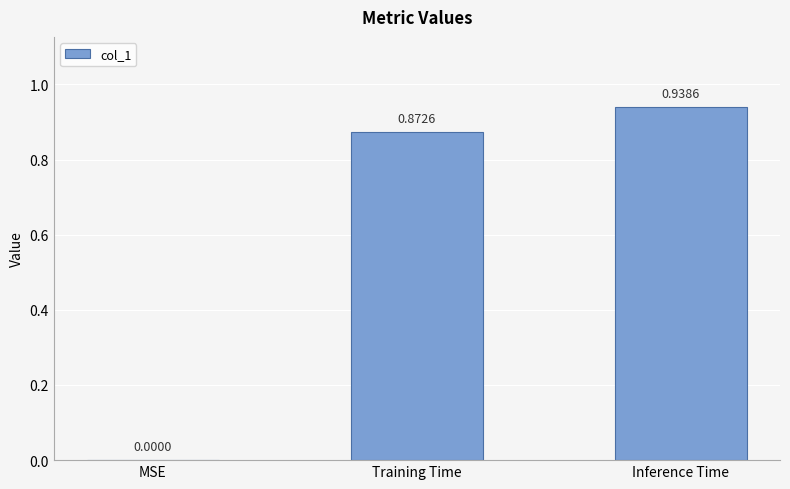

What is the sum of all values?

1.8